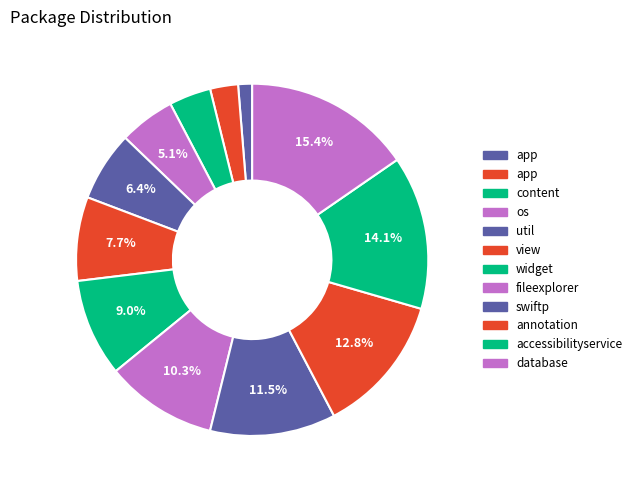

How many slices are in this pie chart?

12